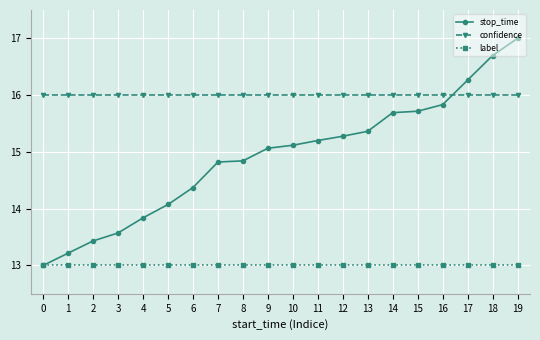

What is the average value of the label series?

13.0